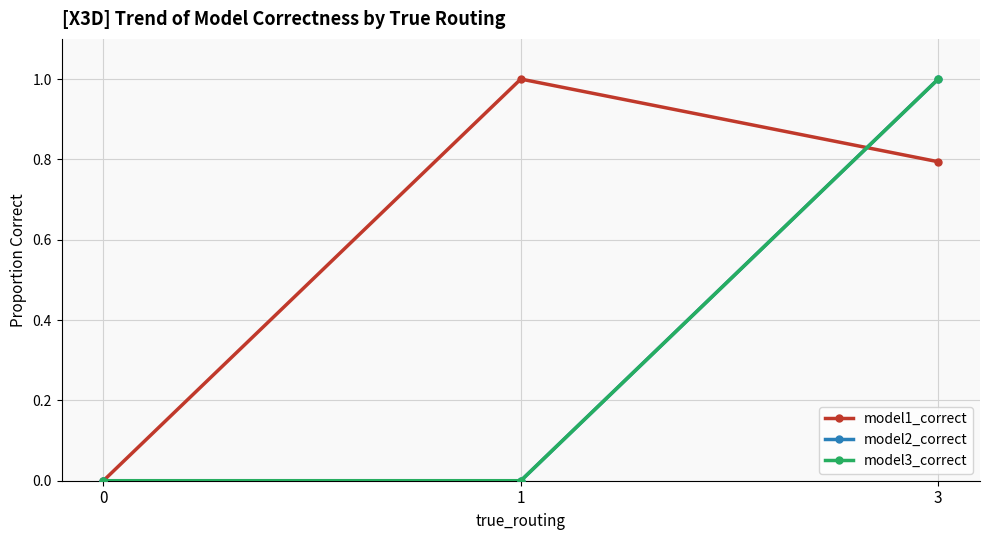

Is this an area chart (filled region under the line)?

No